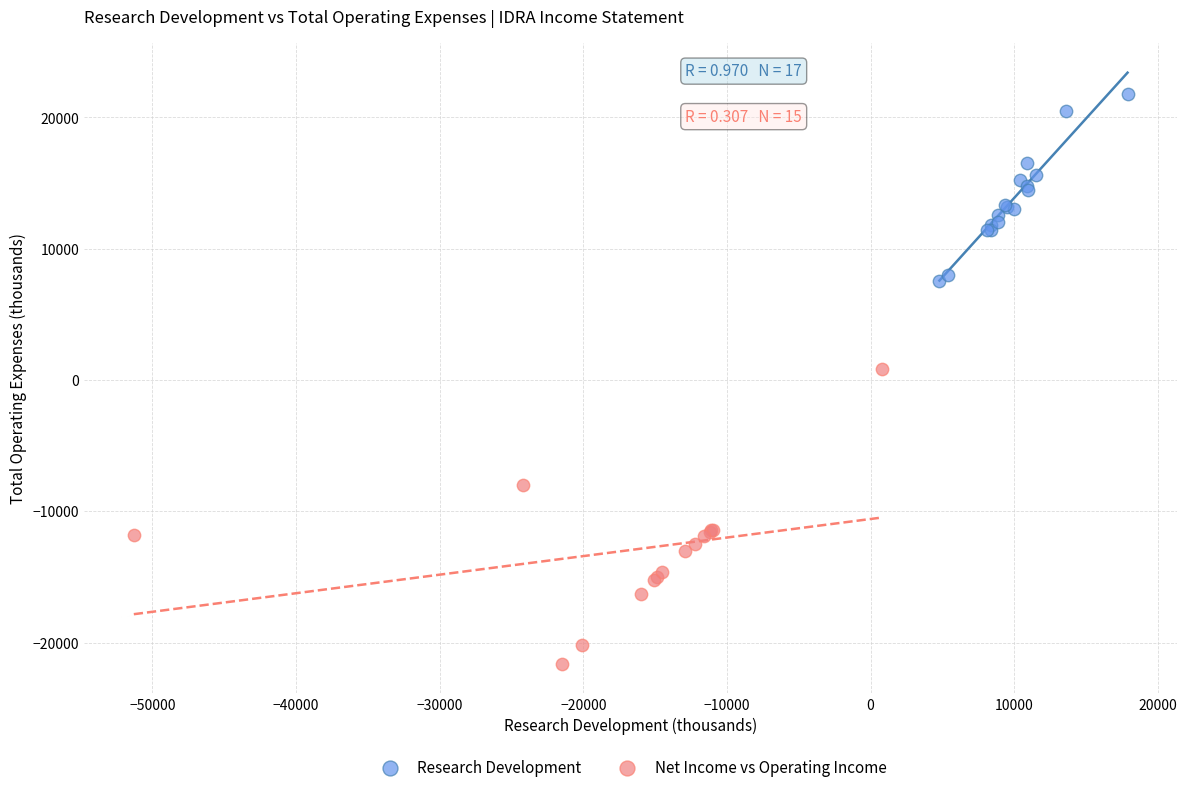

Which series reaches the maximum Y coordinate?

Research Development